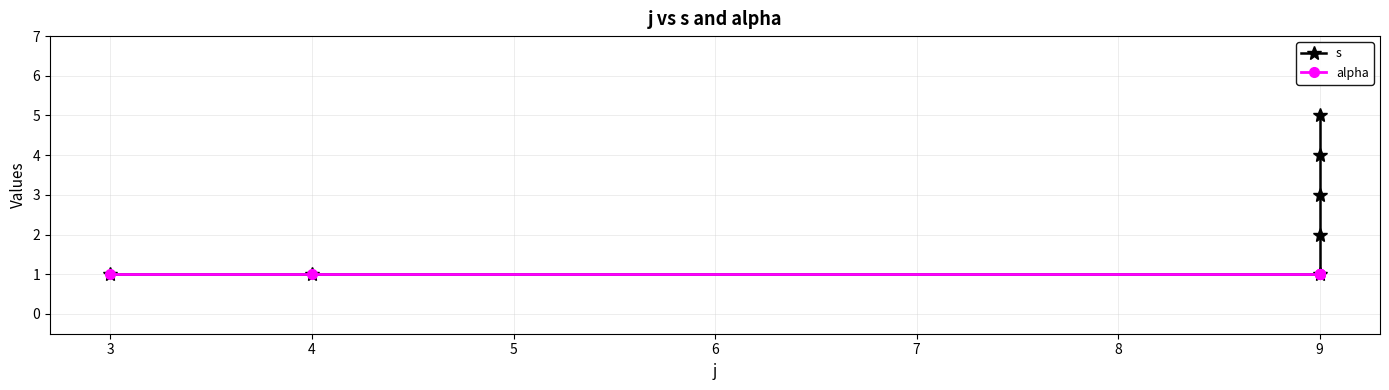

True or false: alpha has more than 2 interior local peaks.

False